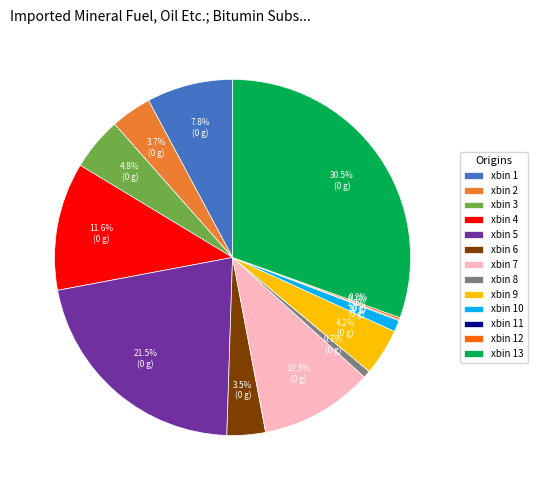

Between xbin 4 and xbin 3, which is larger?

xbin 4